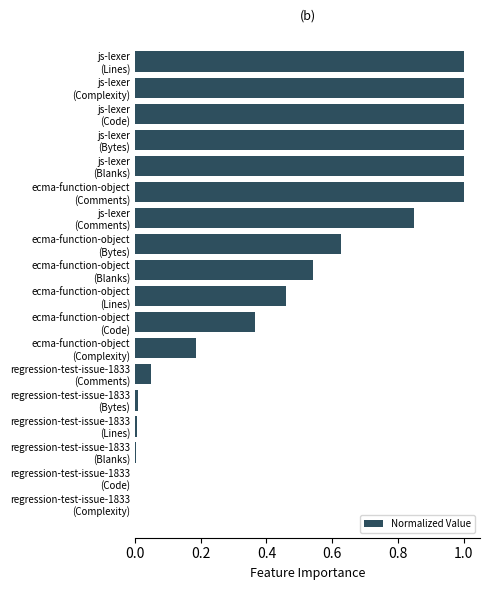

What is the maximum value shown in the chart?

1.0